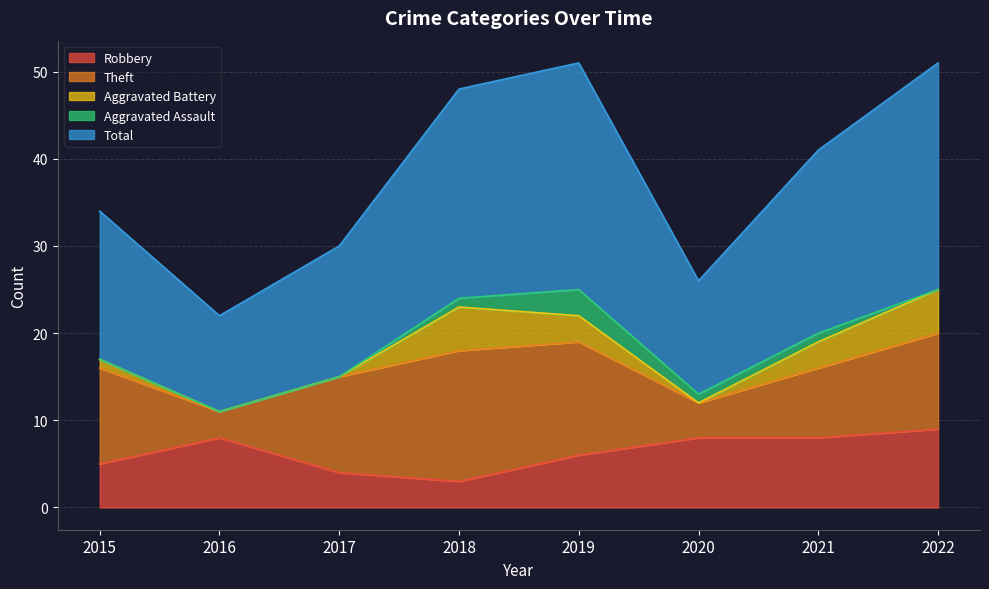

Which series changed the most between 2019 and 2022?

Robbery